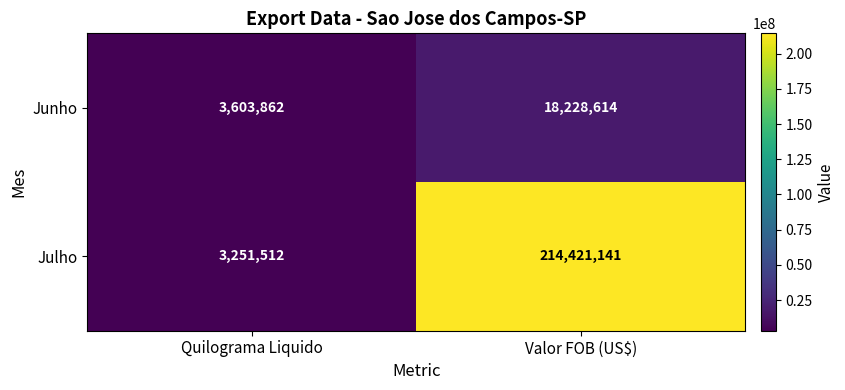

At which label is Julho closest to 108836326?

Quilograma Liquido